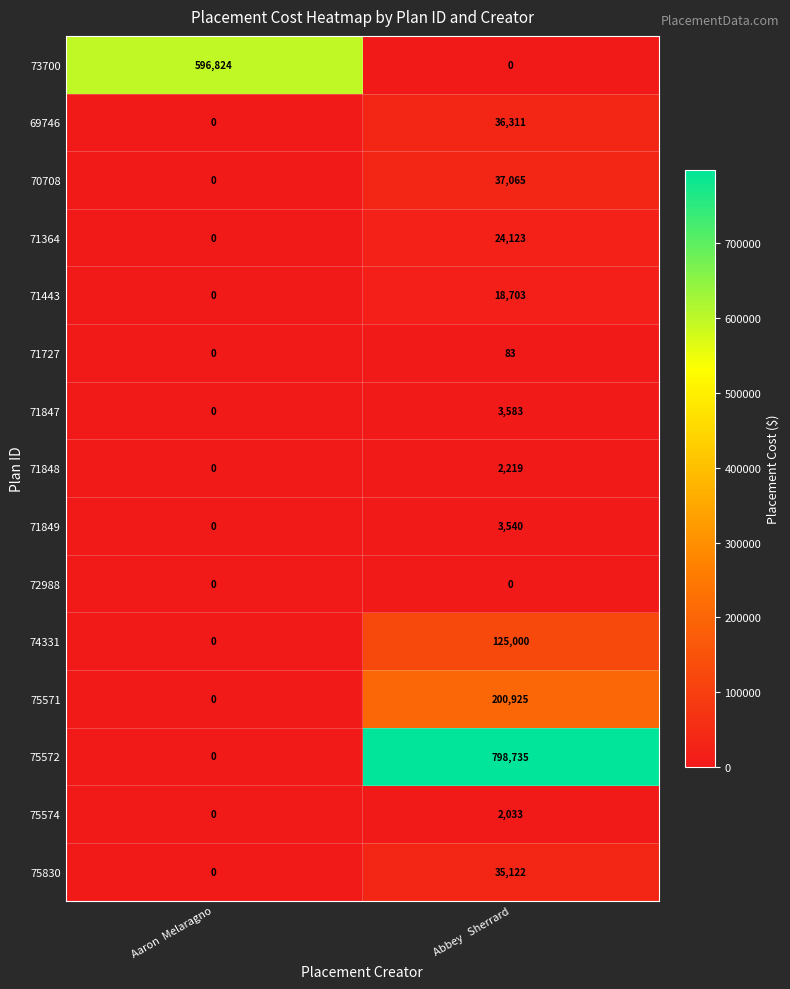

Rank the series by their maximum value, from highest to lowest.

75572, 73700, 75571, 74331, 70708, 69746, 75830, 71364, 71443, 71847, 71849, 71848, 75574, 71727, 72988